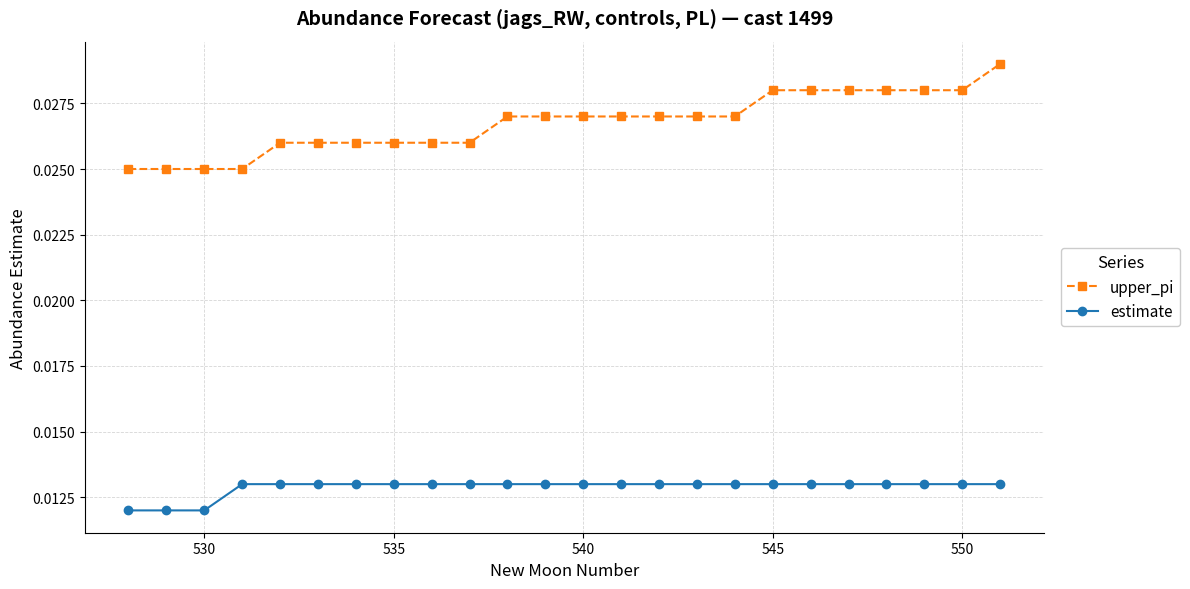

What are all the series names shown in the legend?

upper_pi, estimate